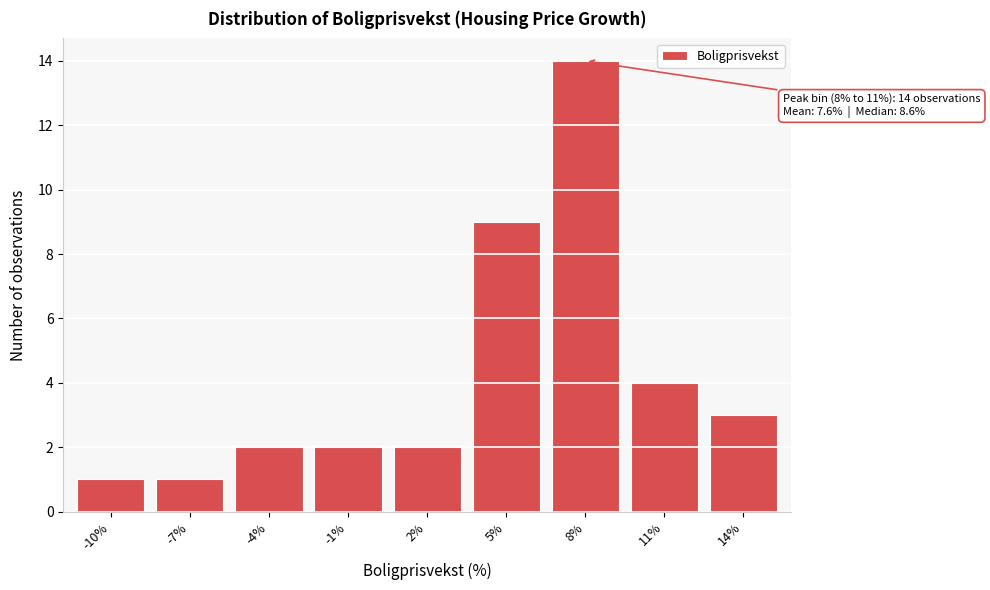

Reading left to right, extract all data points from this chart.

1	1	2	2	2	9	14	4	3